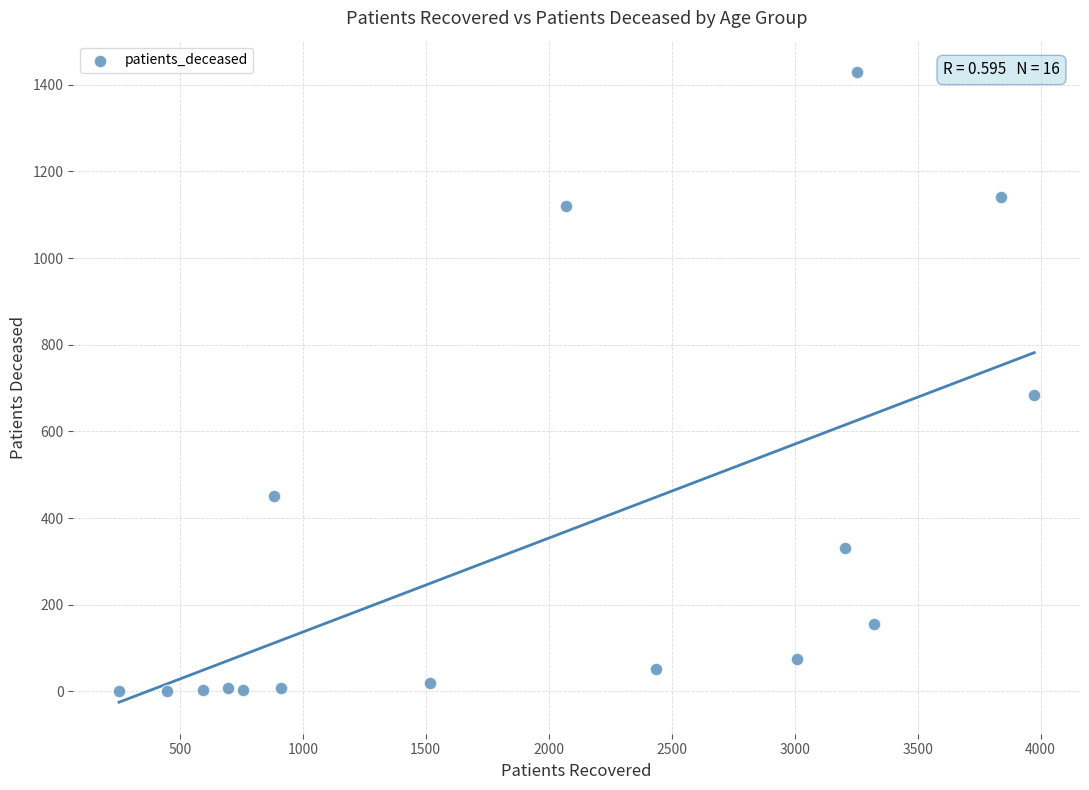

What Y value in the scatter plot is closest to 714?

684